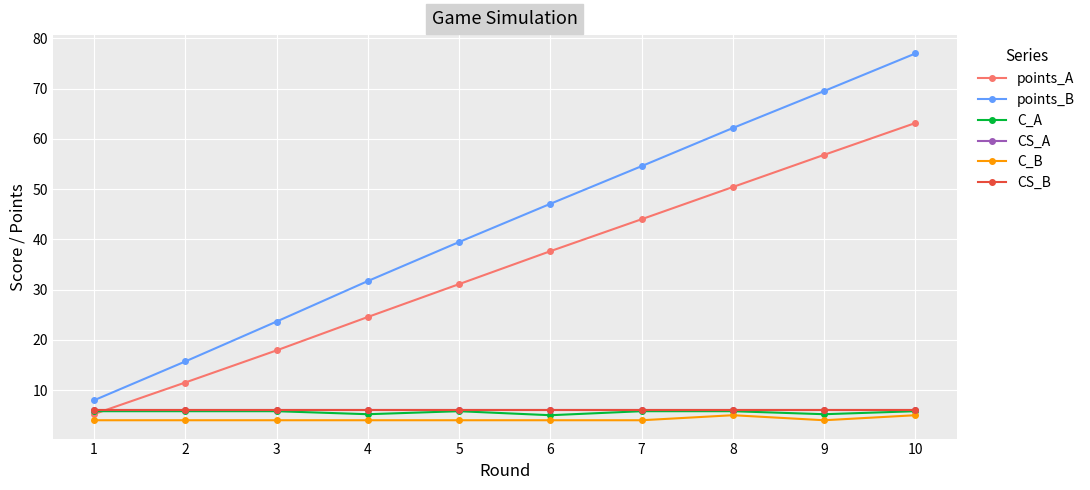

Which series has the largest total across all categories?

points_B